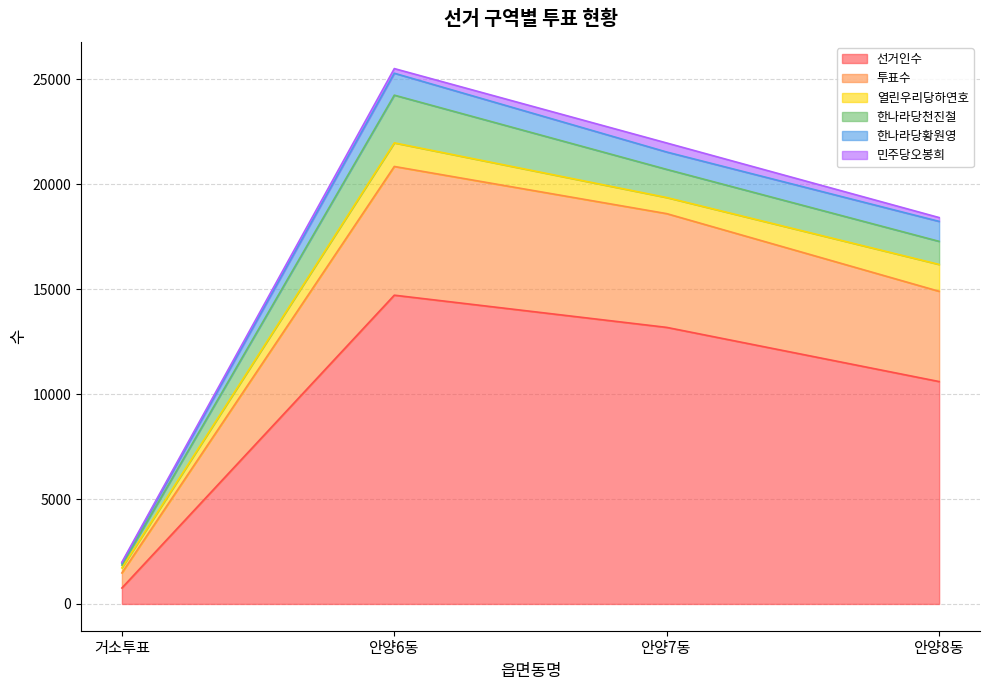

What is the difference between the second highest and second lowest values in the 한나라당천진철 series?

241